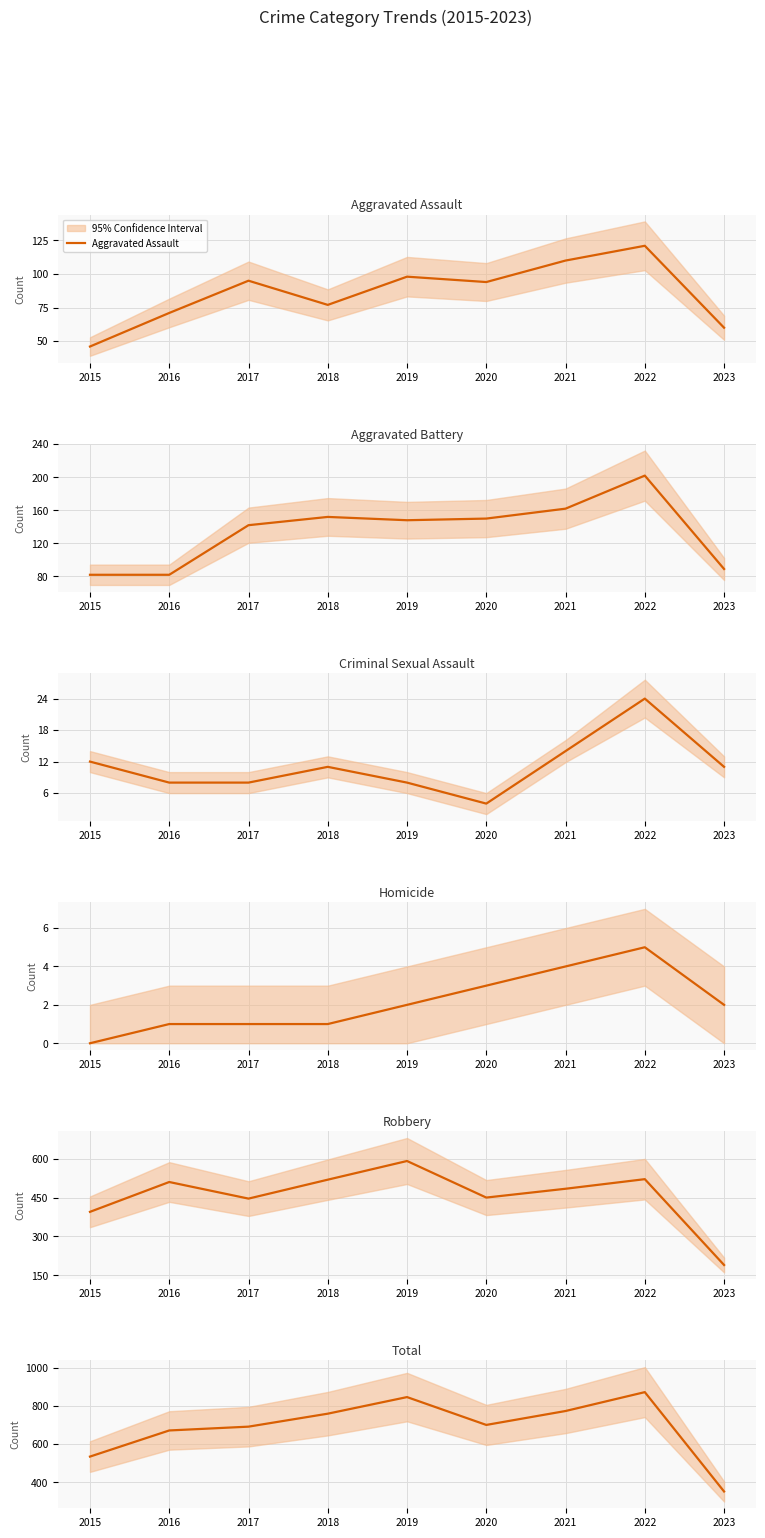

List the series in order of their peak value, lowest first.

Homicide, Criminal Sexual Assault, Aggravated Assault, Aggravated Battery, Robbery, Total